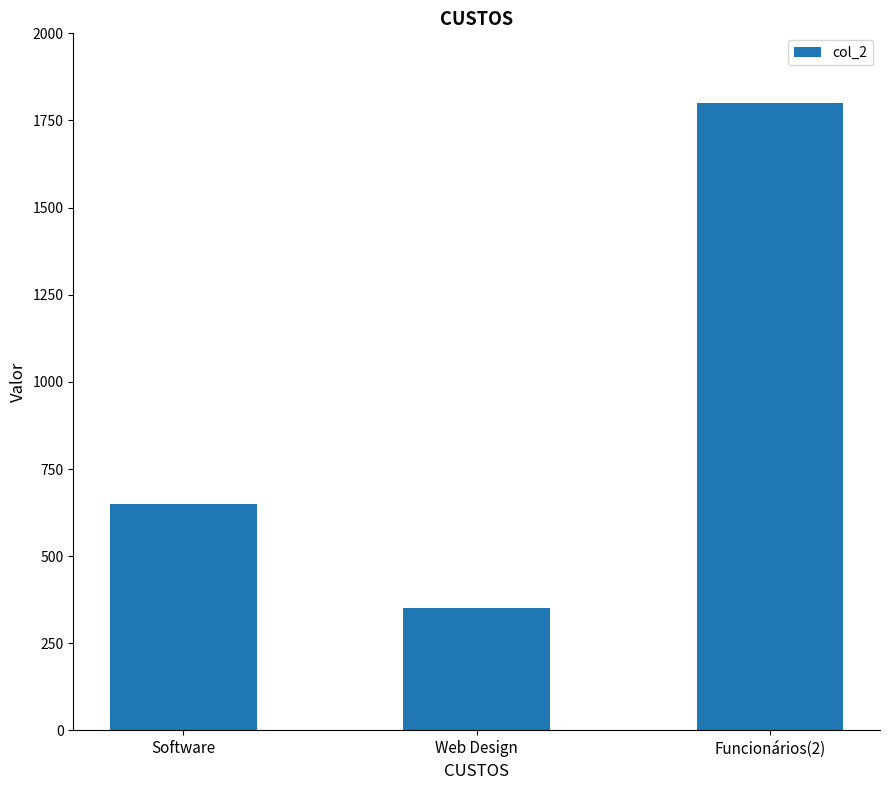

Does the chart contain stacked bars?

No